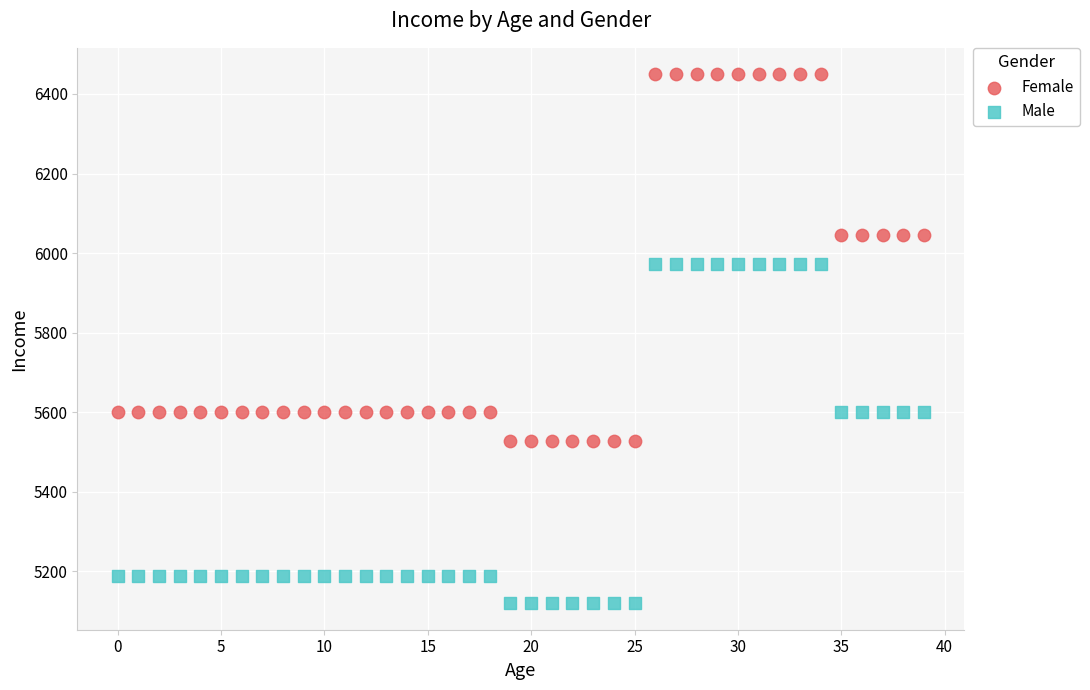

Which series has the widest spread of Y values?

Female